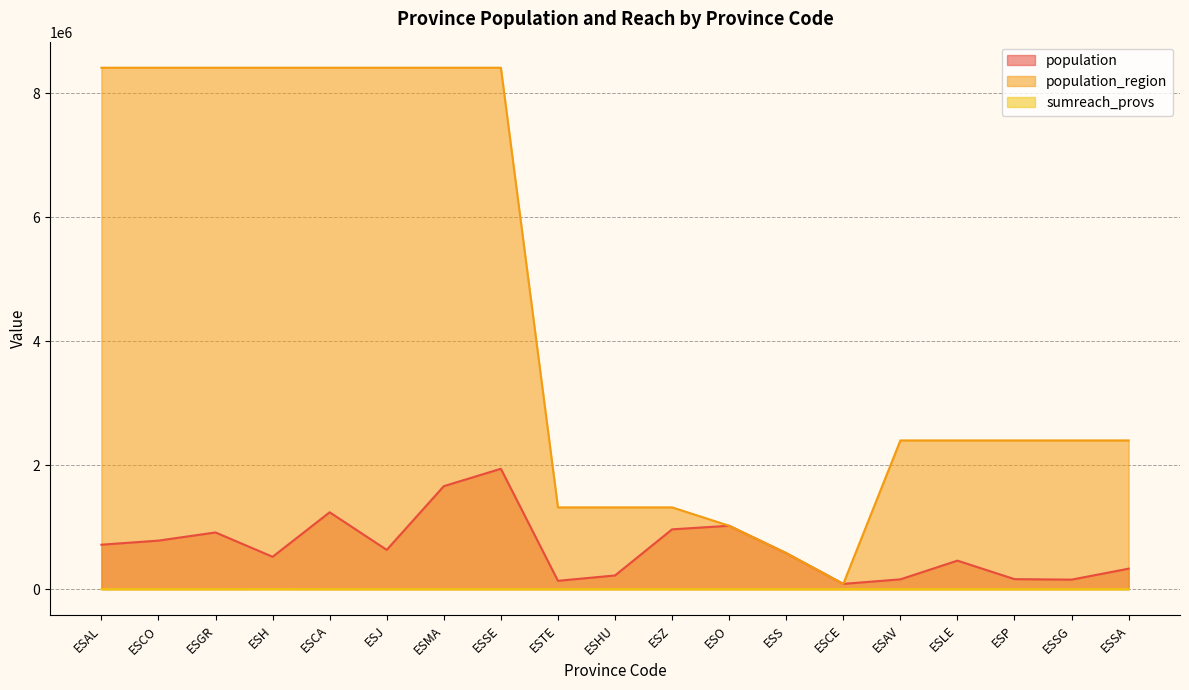

True or false: sumreach_provs and population_region intersect in this chart.

False